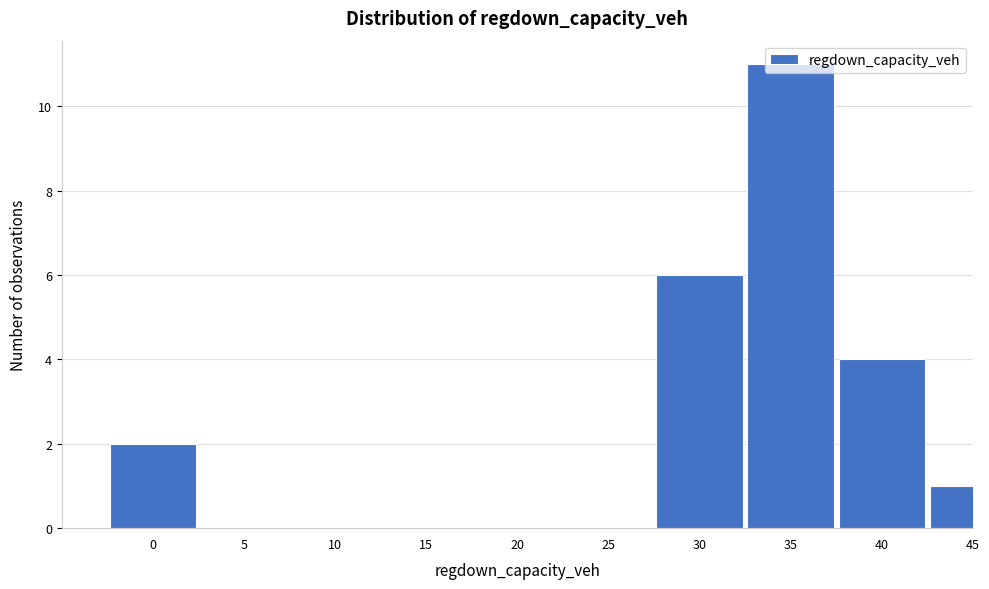

What is the sum of all values?

24